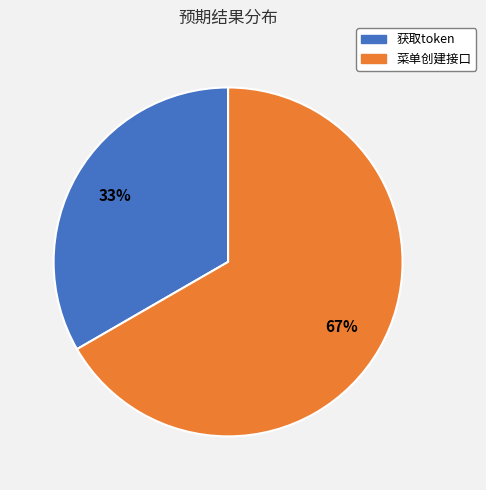

How many segments does this pie chart have?

2